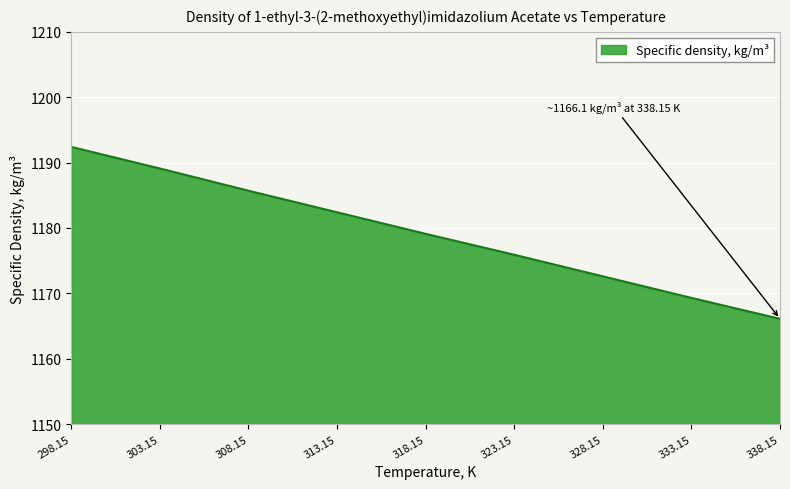

Does the chart have visible grid lines?

Yes